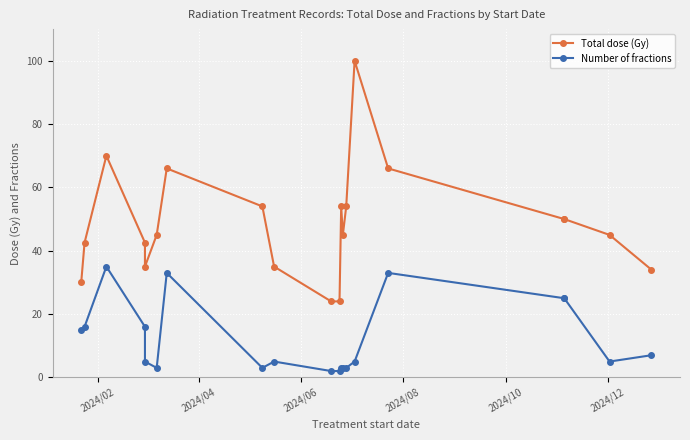

Where does the Number of fractions series first go above 5?

2024/02